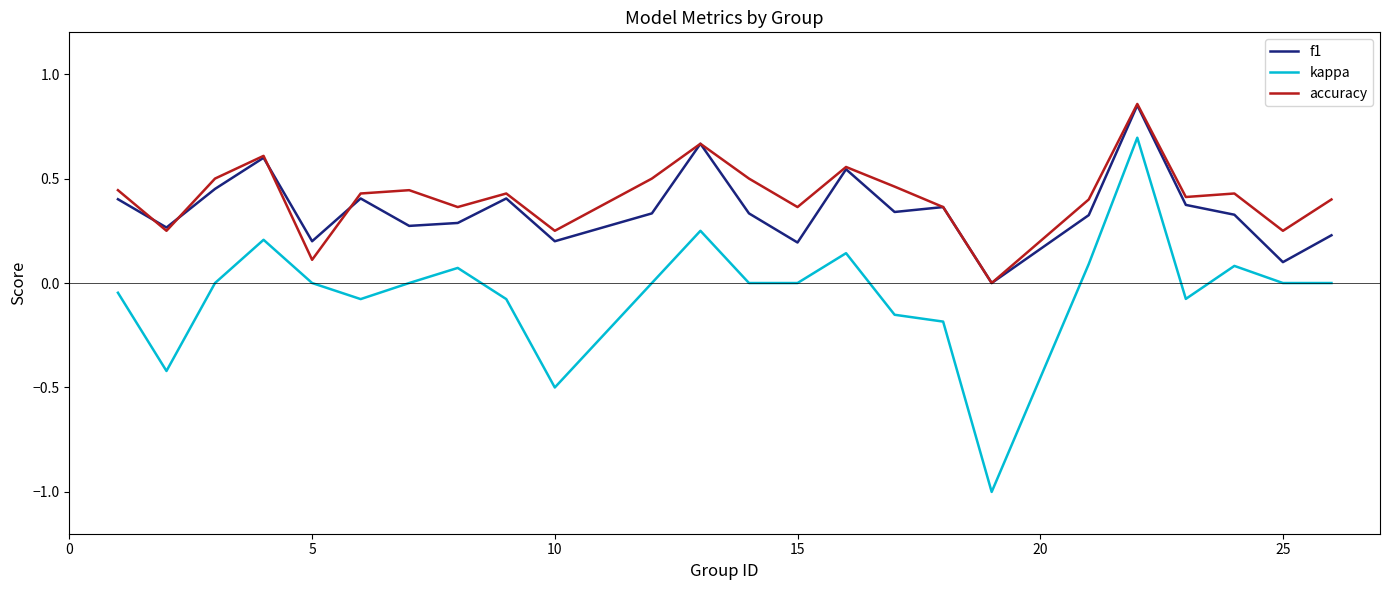

True or false: kappa and f1 intersect in this chart.

False